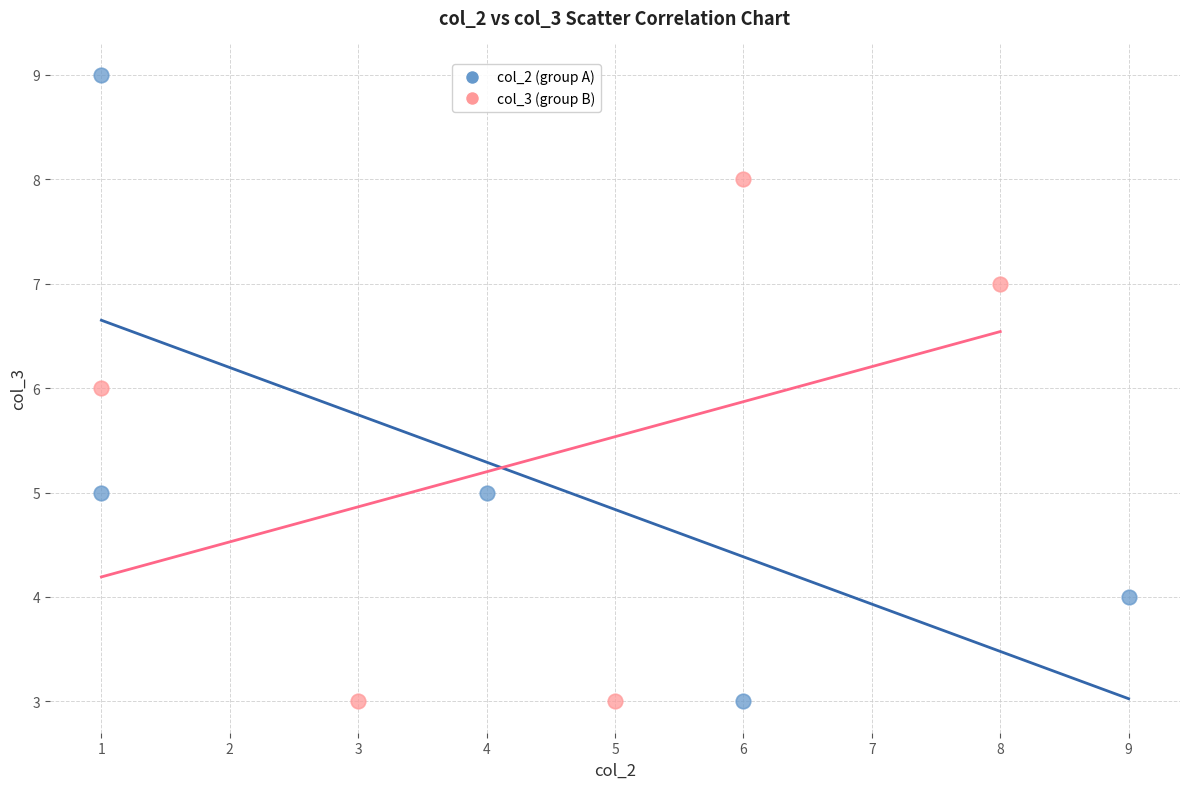

Which series has the widest spread of Y values?

col_2 (group A)